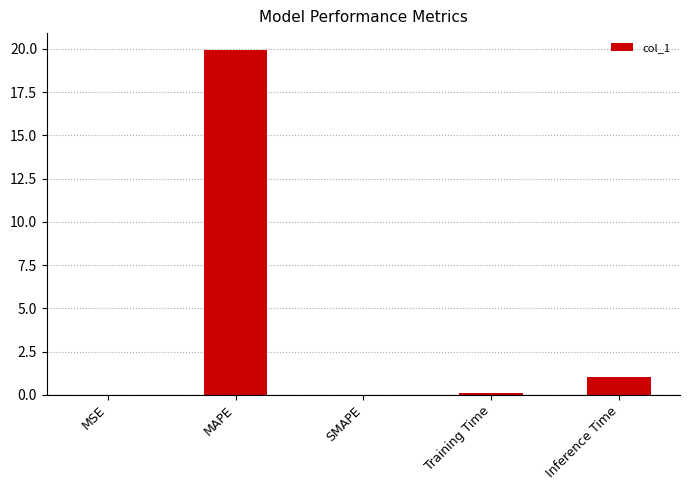

Which has a higher value, Inference Time or MAPE?

MAPE